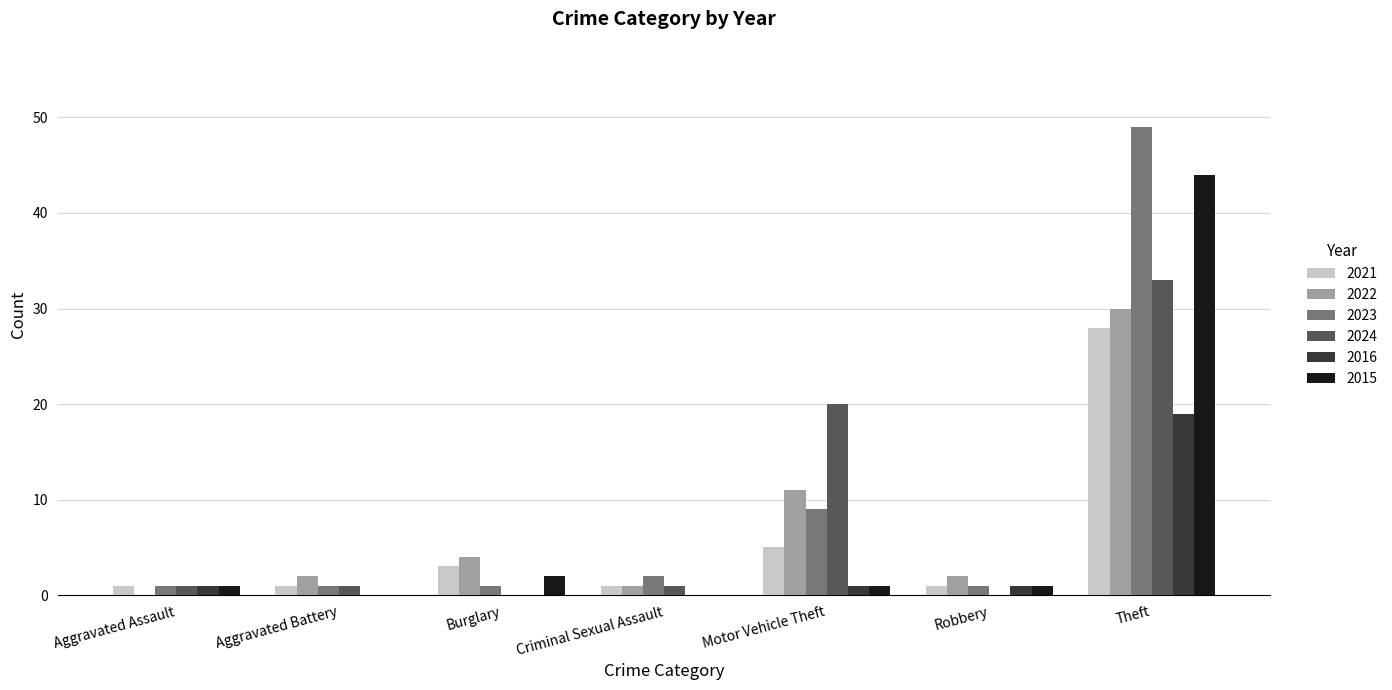

At which category does the chart reach its peak across all series?

Theft